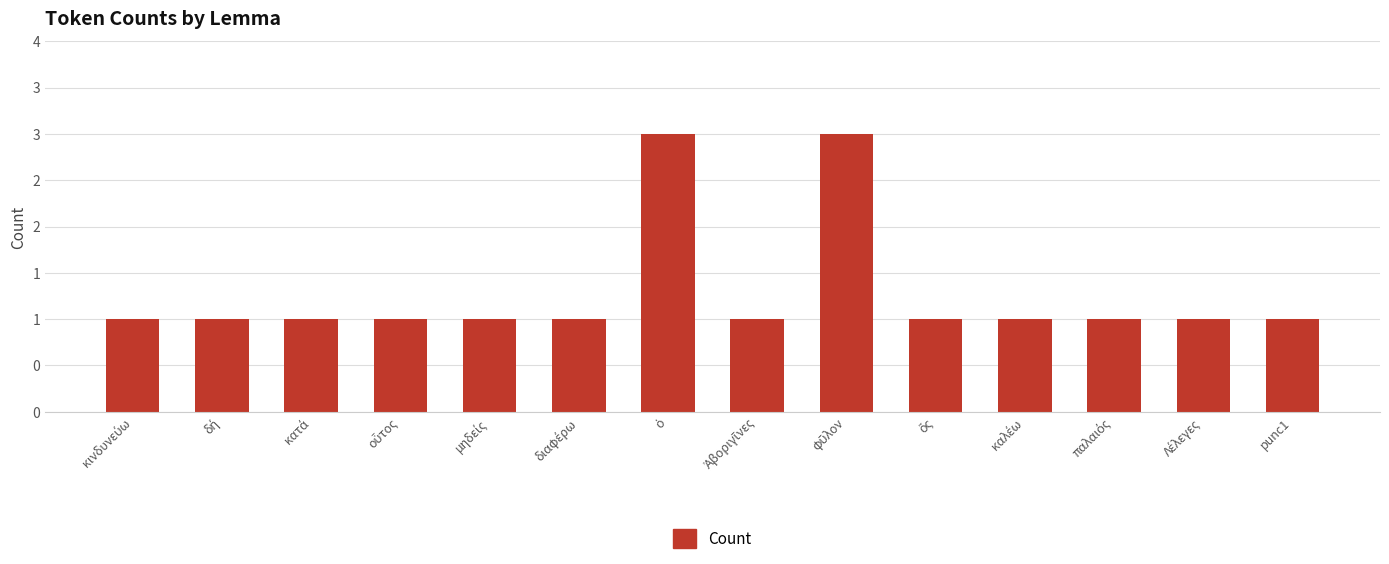

Reading left to right, transcribe all the data shown in this chart.

1	1	1	1	1	1	3	1	3	1	1	1	1	1